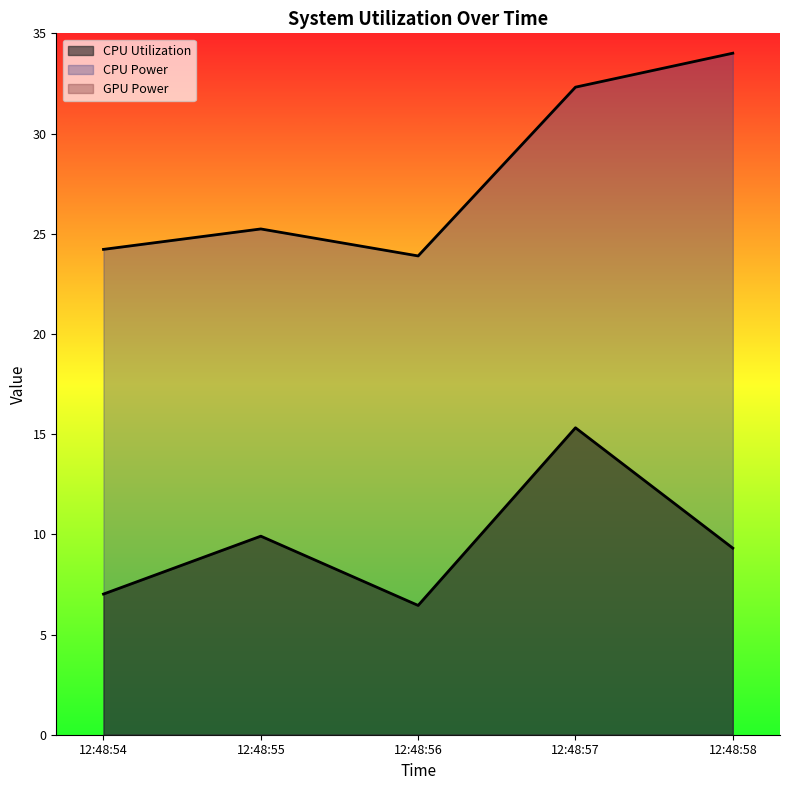

Rank the series by their maximum value, from highest to lowest.

CPU Power, CPU Utilization